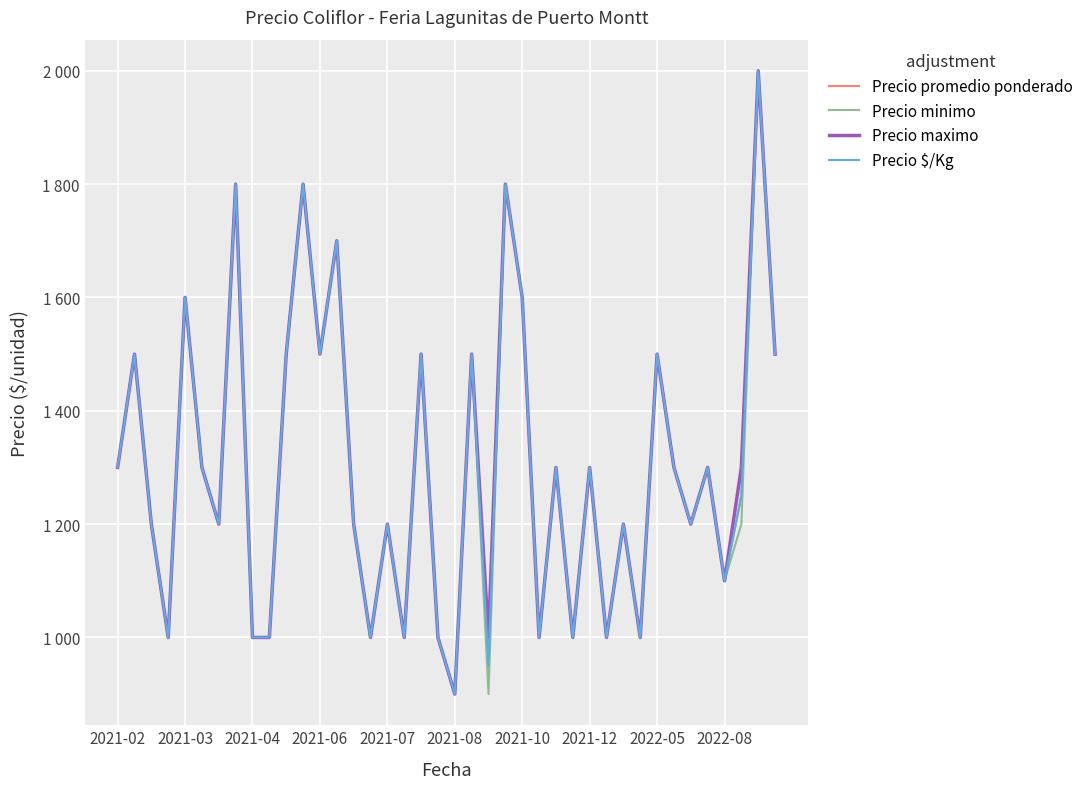

Is this an area chart (filled region under the line)?

No